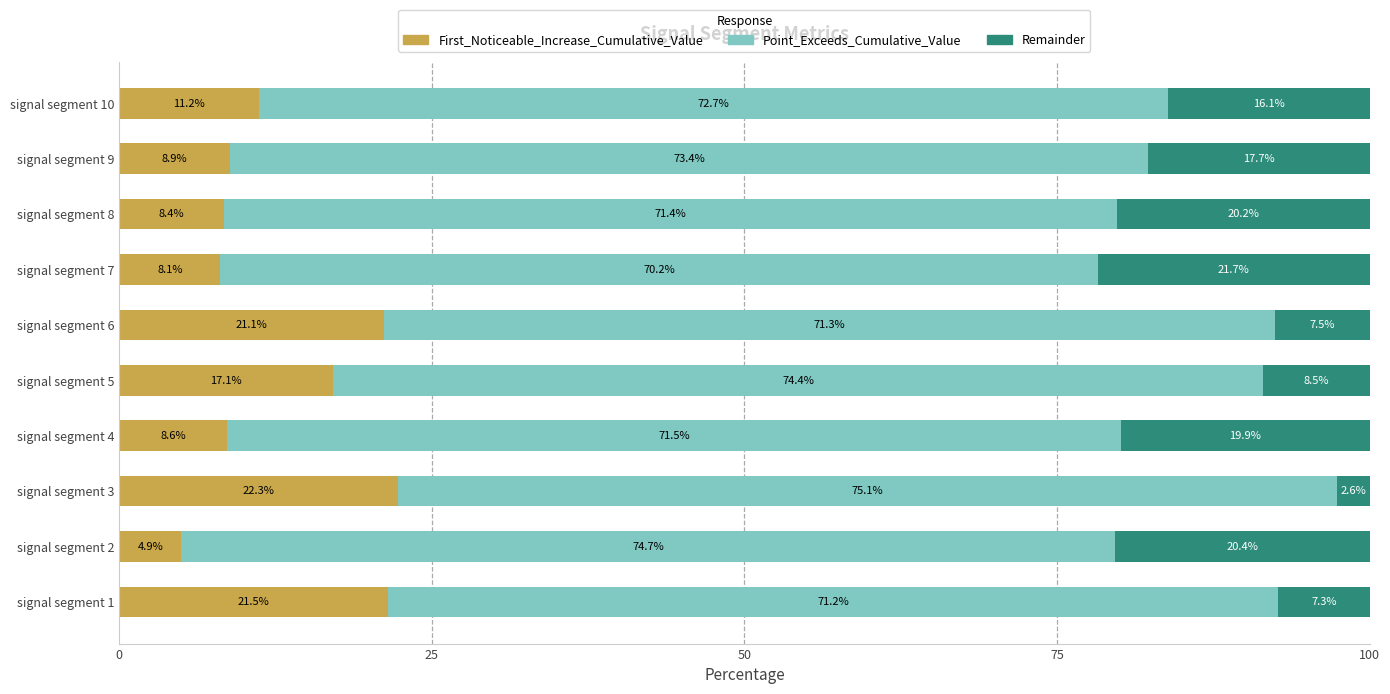

What is the total value across all series at signal segment 1?

100.0